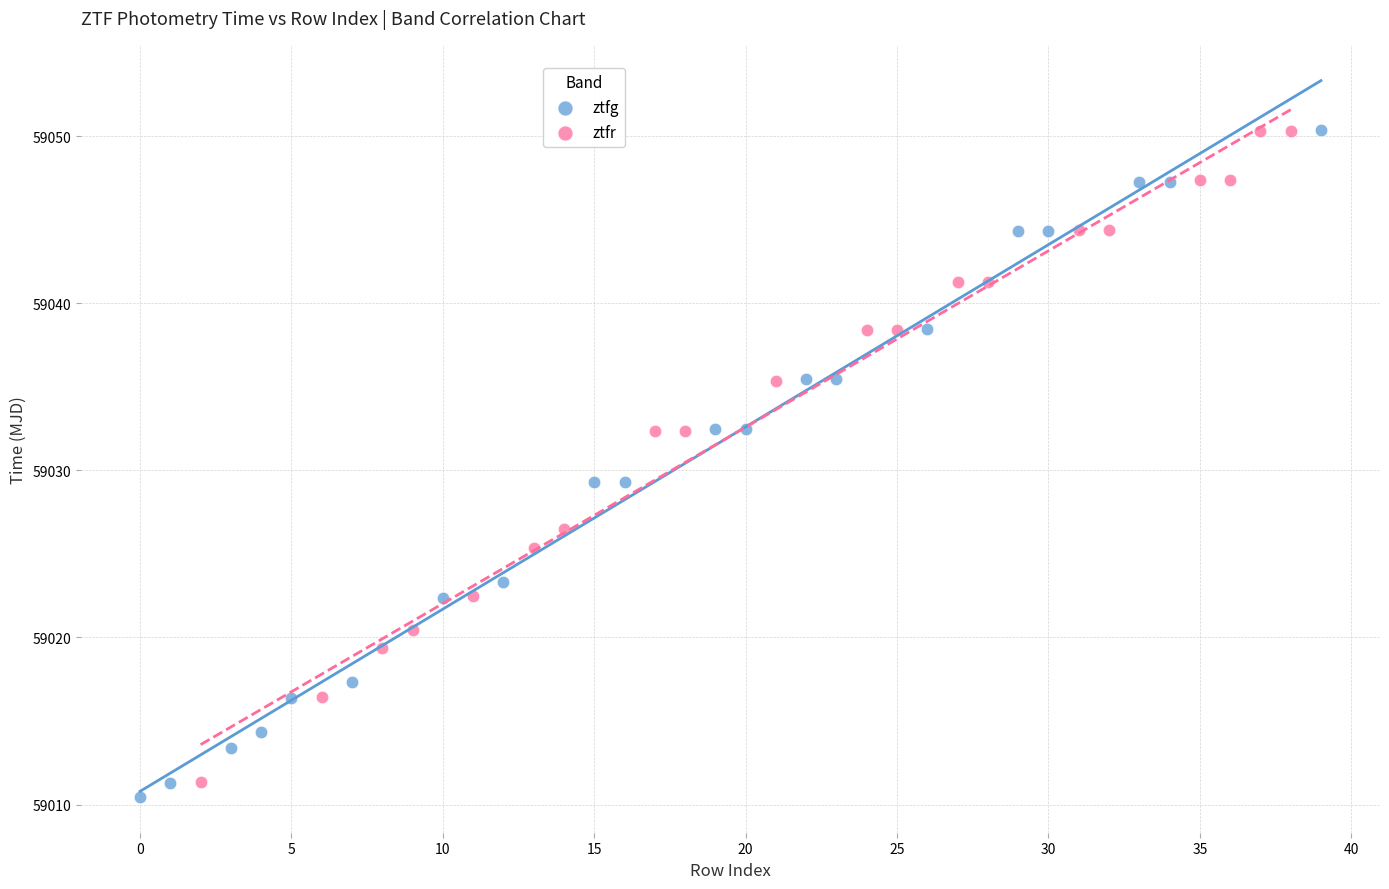

What are all the series names shown in the legend?

ztfg, ztfr